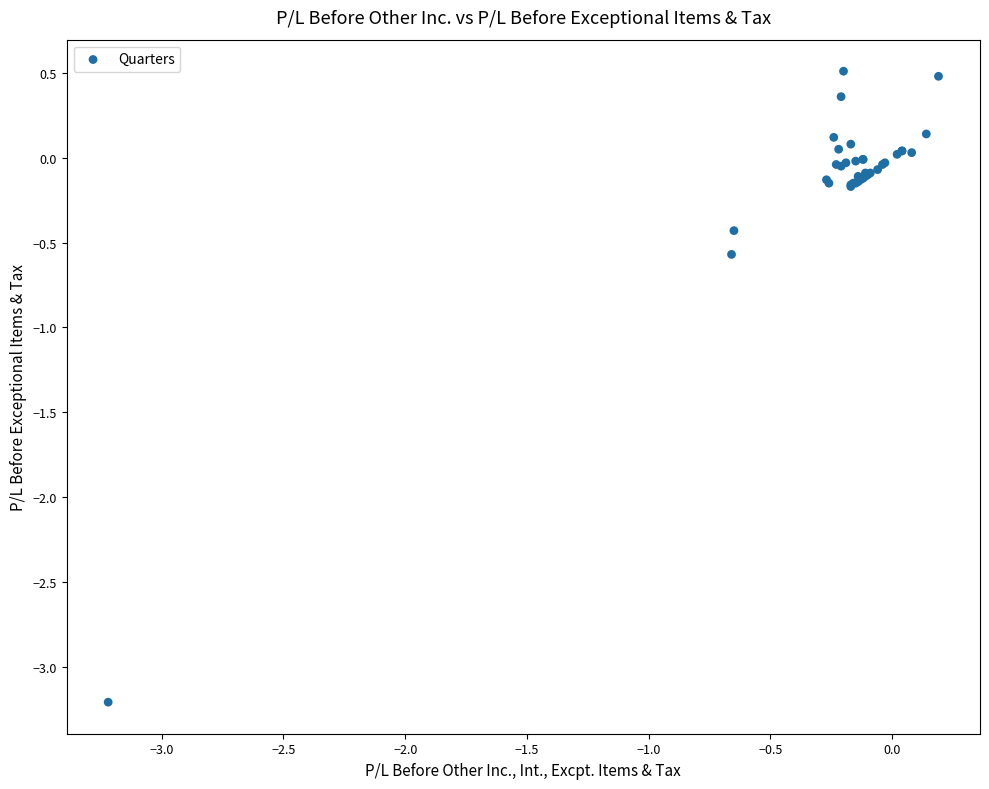

What Y value in the scatter plot is closest to -1?

-0.6